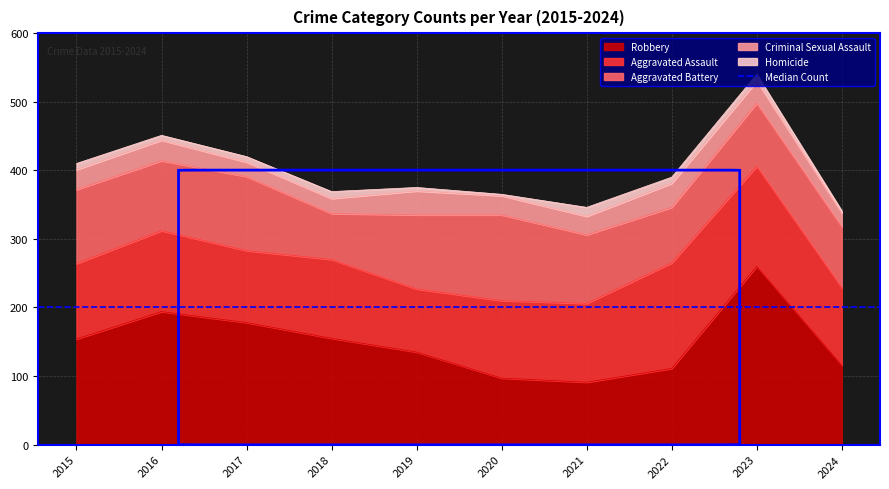

How many lines are shown in the chart?

5